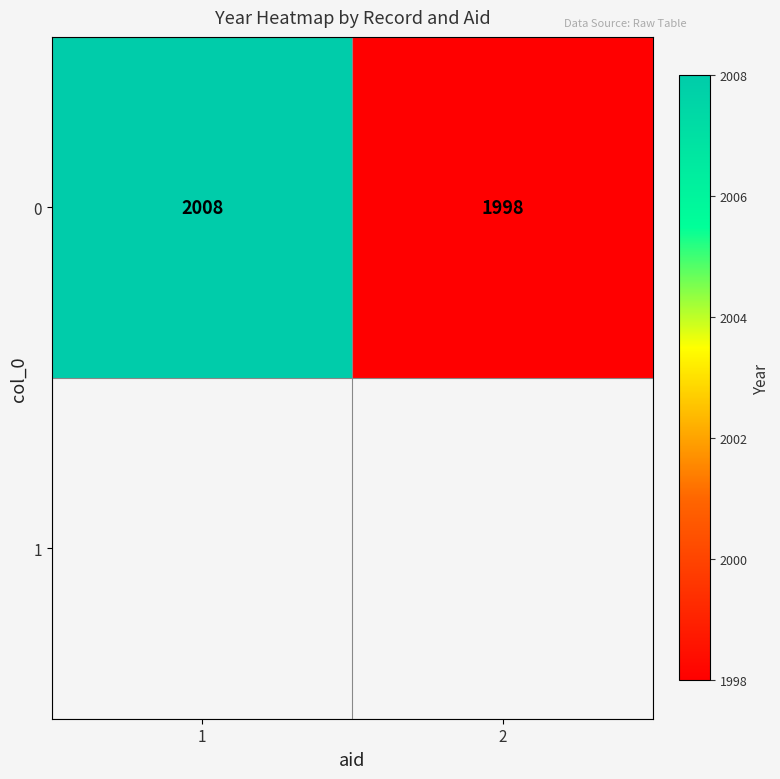

True or false: the data shows 3247 at 1.

False